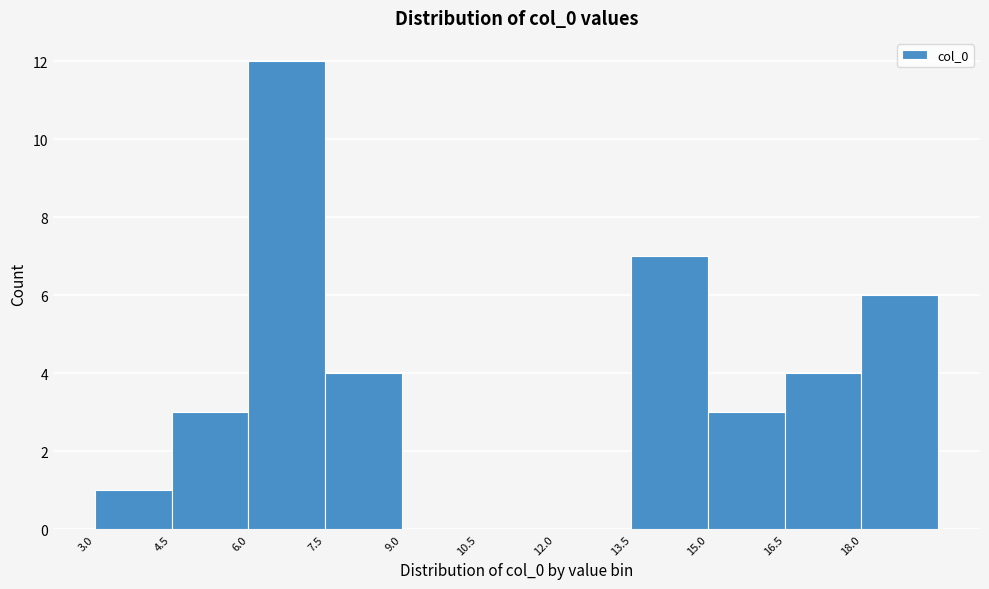

Reading left to right, transcribe this chart: for each bar, give the range it covers on the x-axis and its height. Neither the bar edges nor the heights are printed on the chart, so give them approximately, as read against the axes.

3.0 to 4.5: 1
4.5 to 6.0: 3
6.0 to 7.5: 12
7.5 to 9.0: 4
9.0 to 10.5: 0
10.5 to 12.0: 0
12.0 to 13.5: 0
13.5 to 15.0: 7
15.0 to 16.5: 3
16.5 to 18.0: 4
18.0 to 19.5: 6